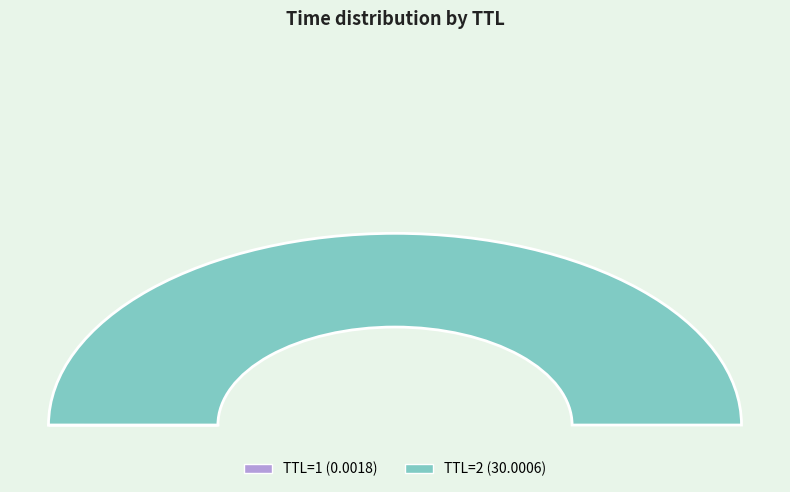

How much of the chart is everything except 1?

100.0%